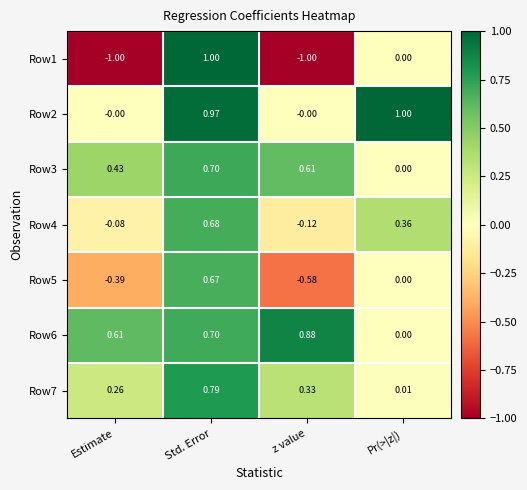

Which series has the widest spread of values?

Row1